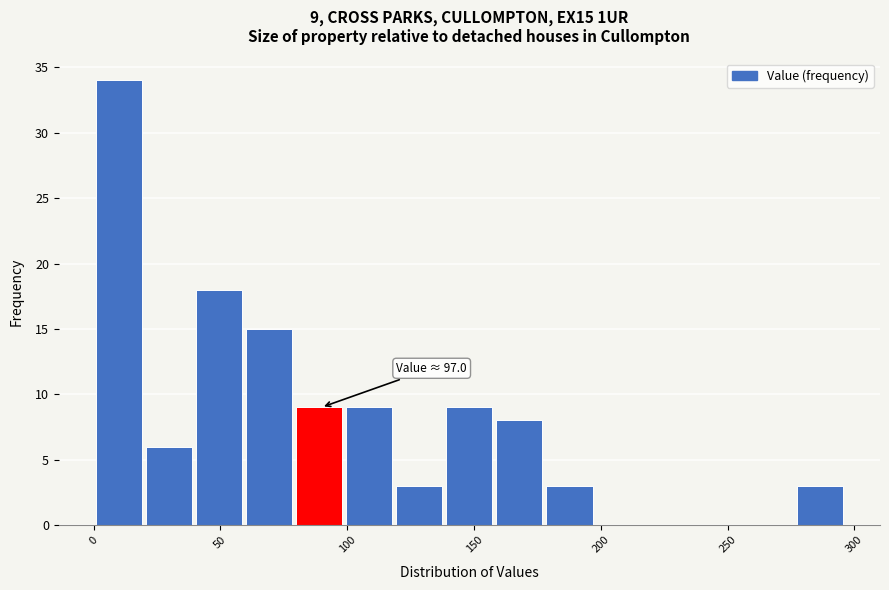

Read against the x-axis, roughly where is the centre of the tallest bar?

10